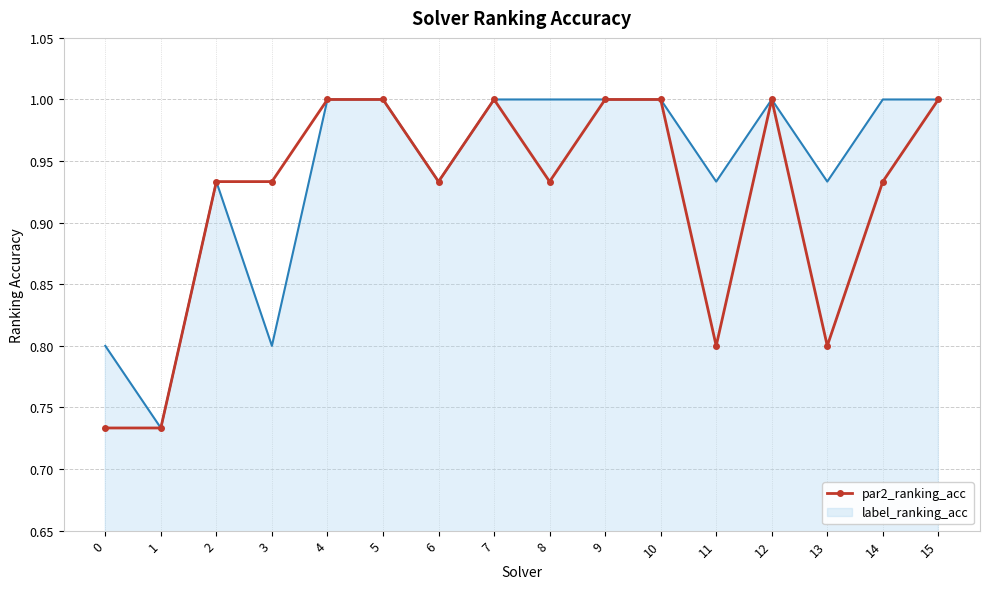

True or false: par2_ranking_acc has a value of 0.3 at 11.

False